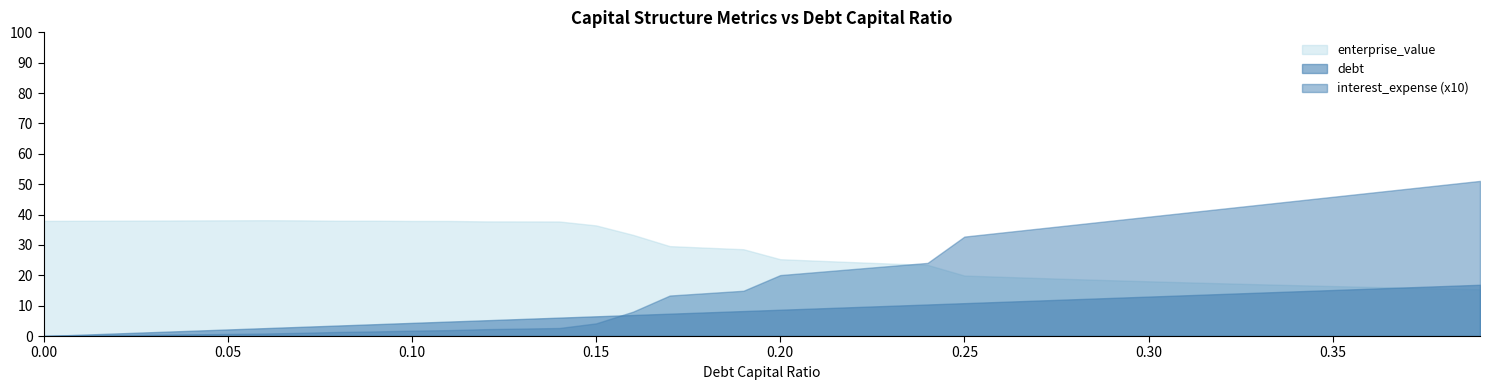

Which has a higher value, 0.21 or 0.01?

0.01